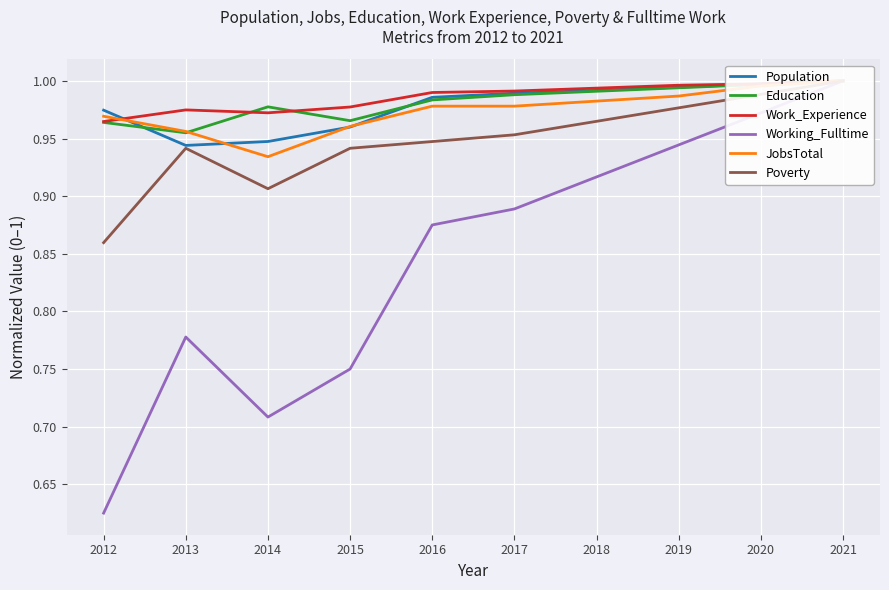

At which label is Education closest to 0?

2013